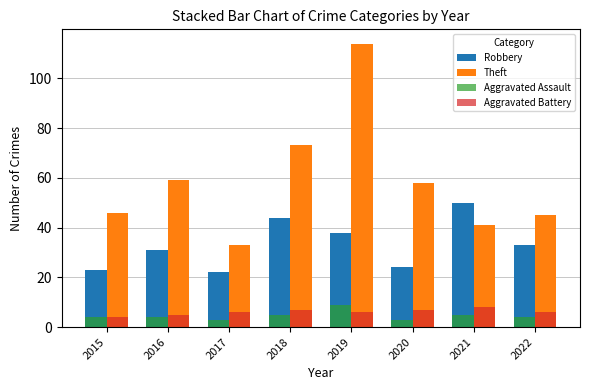

How many categories are shown in the chart?

8